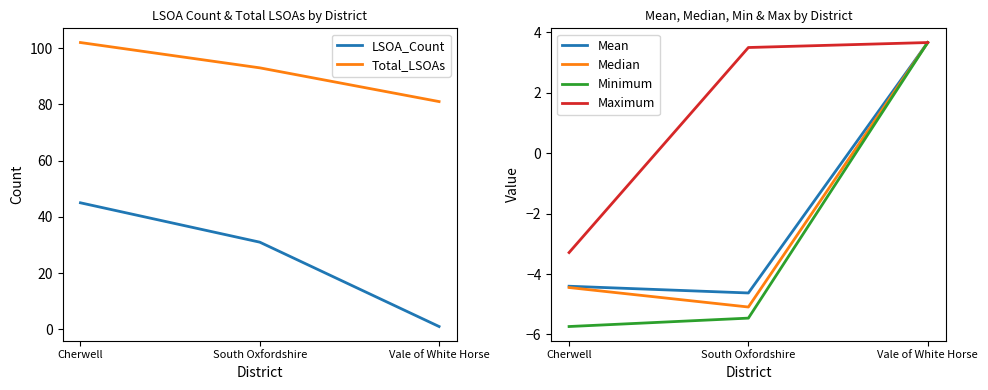

List the series in order of their peak value, lowest first.

Mean, Median, Minimum, Maximum, LSOA_Count, Total_LSOAs